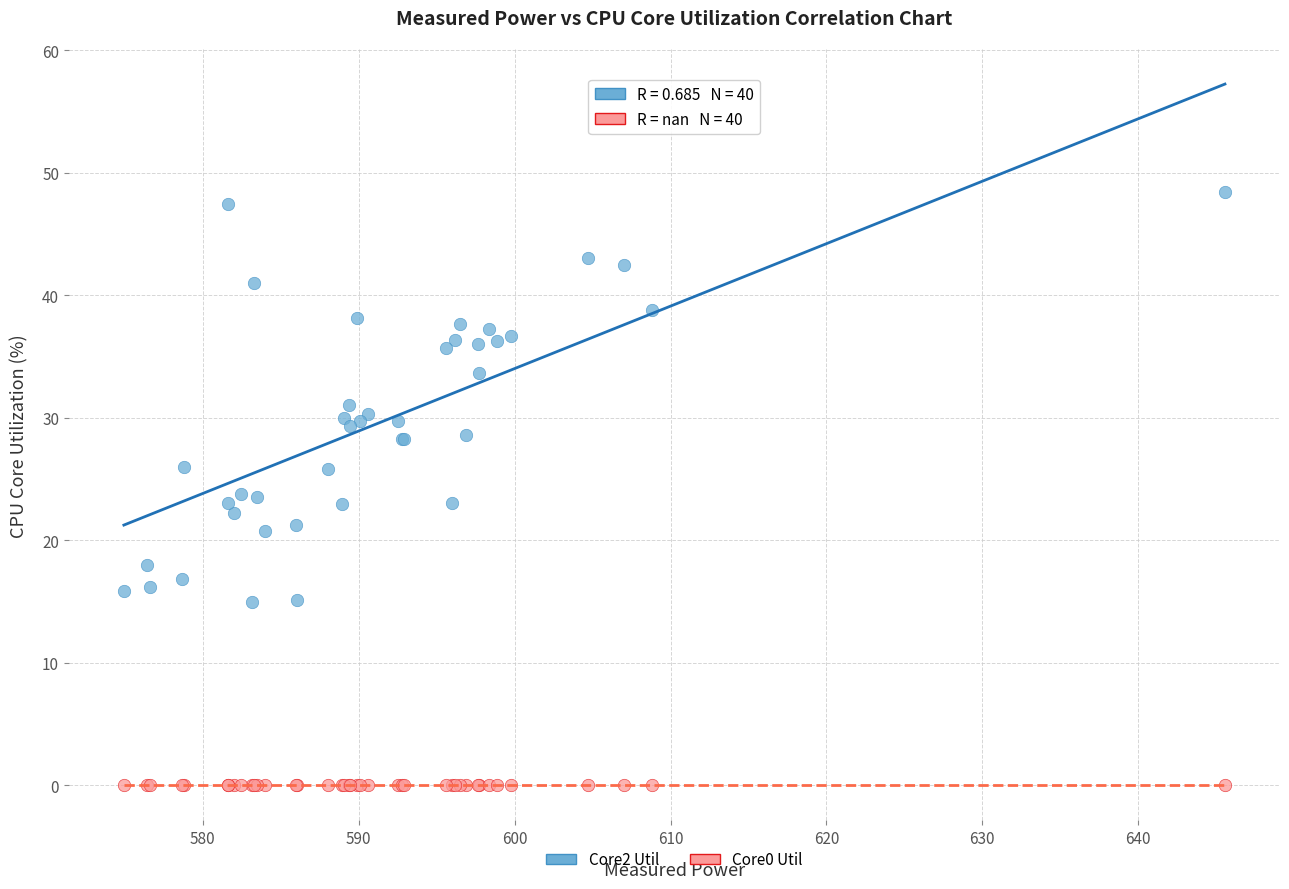

Which series reaches the maximum Y coordinate?

Core2 Util